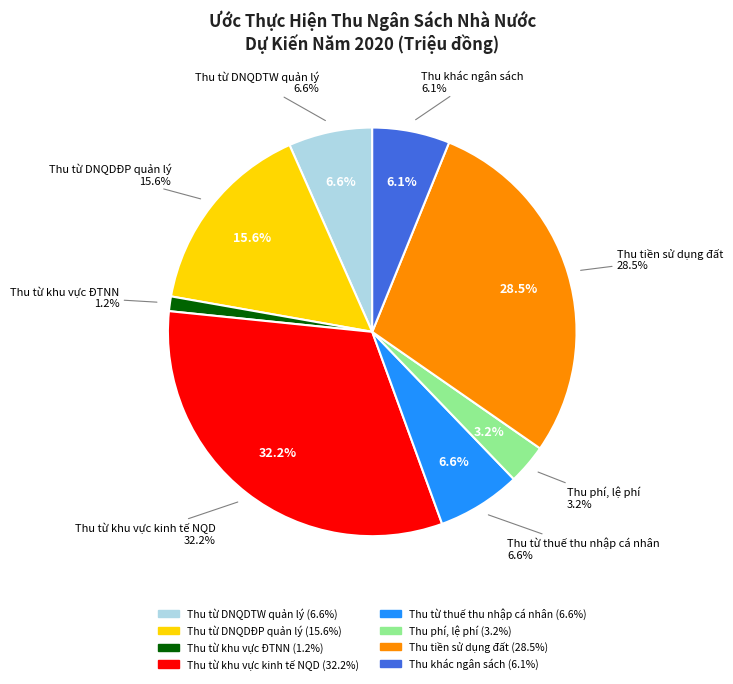

What percentage is the Thu từ DNQDTW quản lý slice, to the nearest percent?

7%